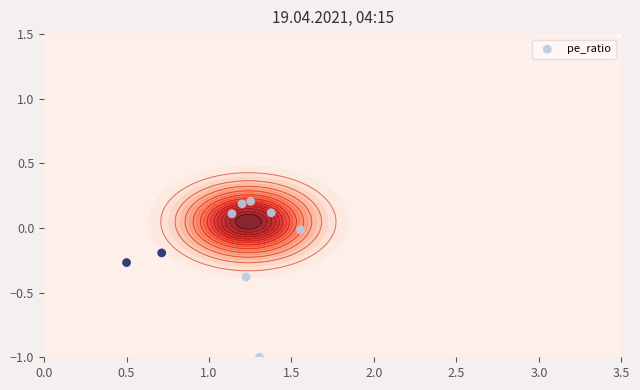

What is the difference between the second highest and minimum values?

1.2